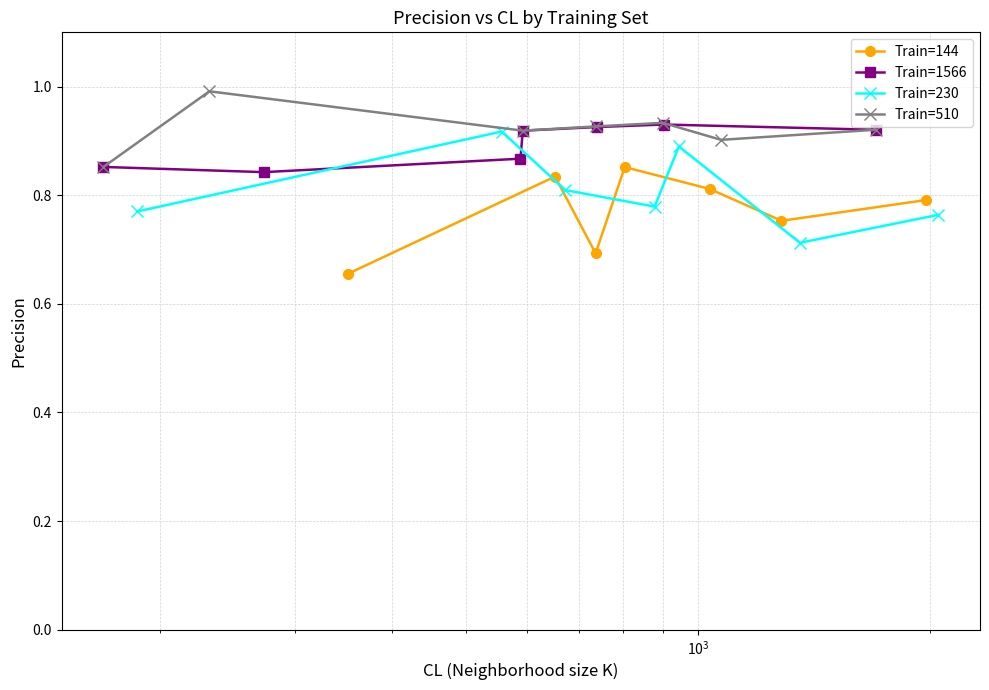

Count the Train=144 values in the range 0 to 1.

7